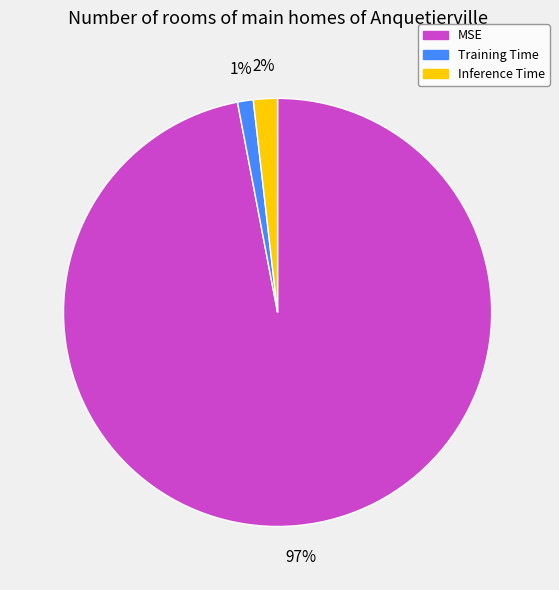

How many segments does this pie chart have?

3